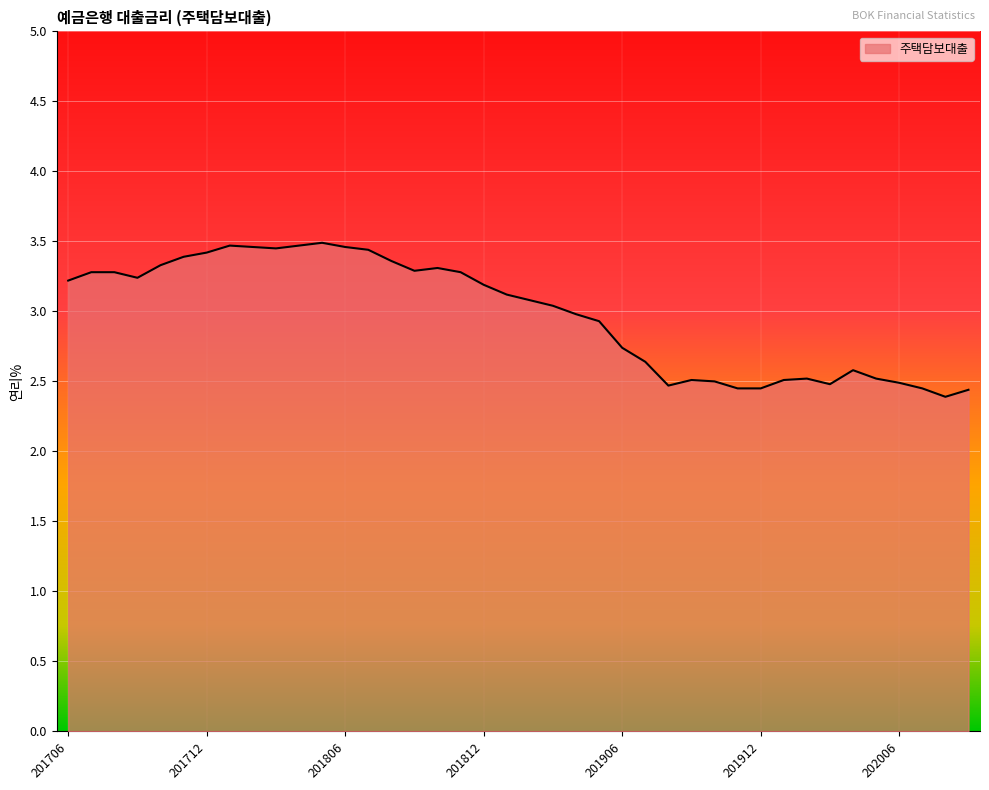

What is the difference between the maximum and minimum values?

1.1